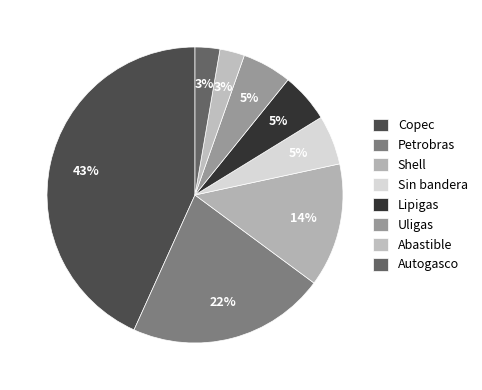

Count the number of slices in the pie.

8